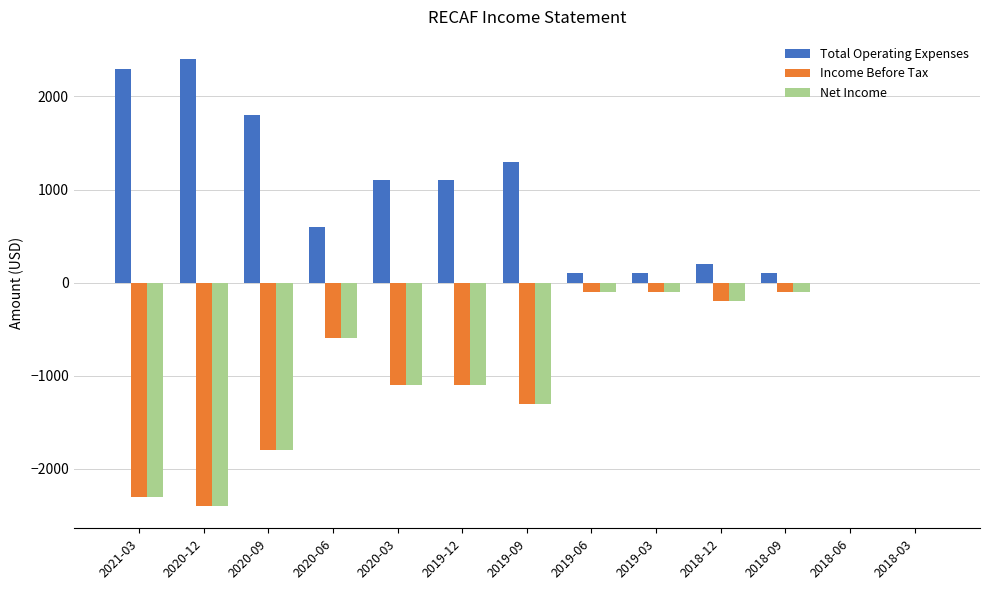

Which series has the largest total across all categories?

Total Operating Expenses